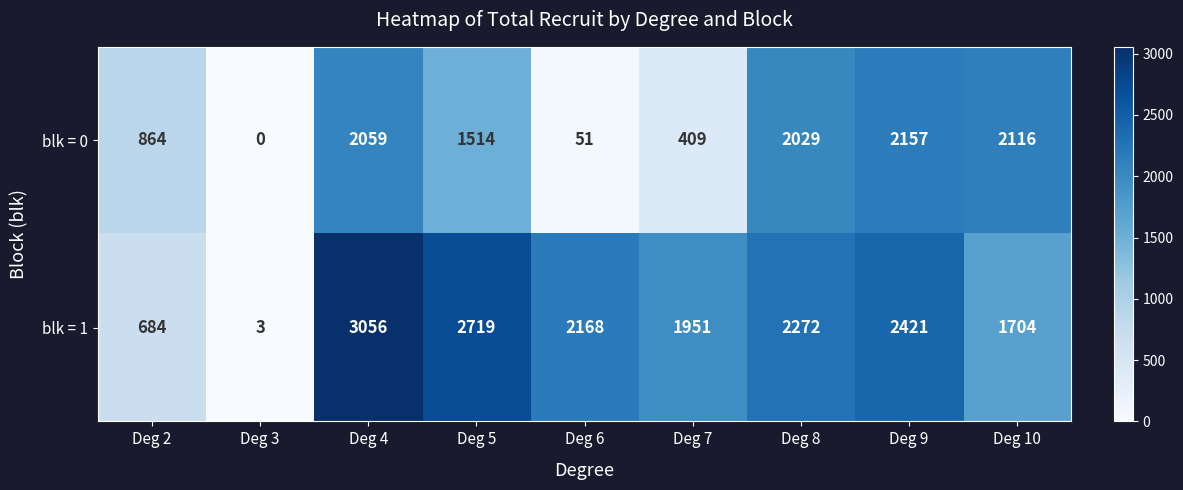

At which label does blk = 1 first exceed 2168?

Deg 4